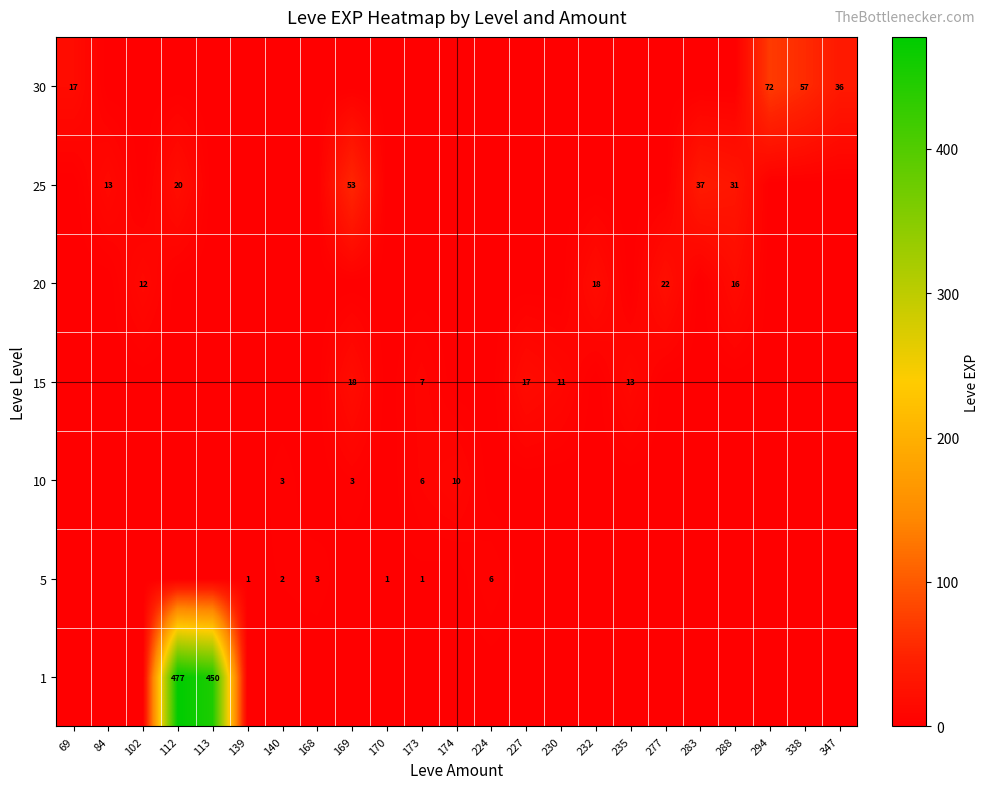

Is it true that 5 equals 1 at 173?

True